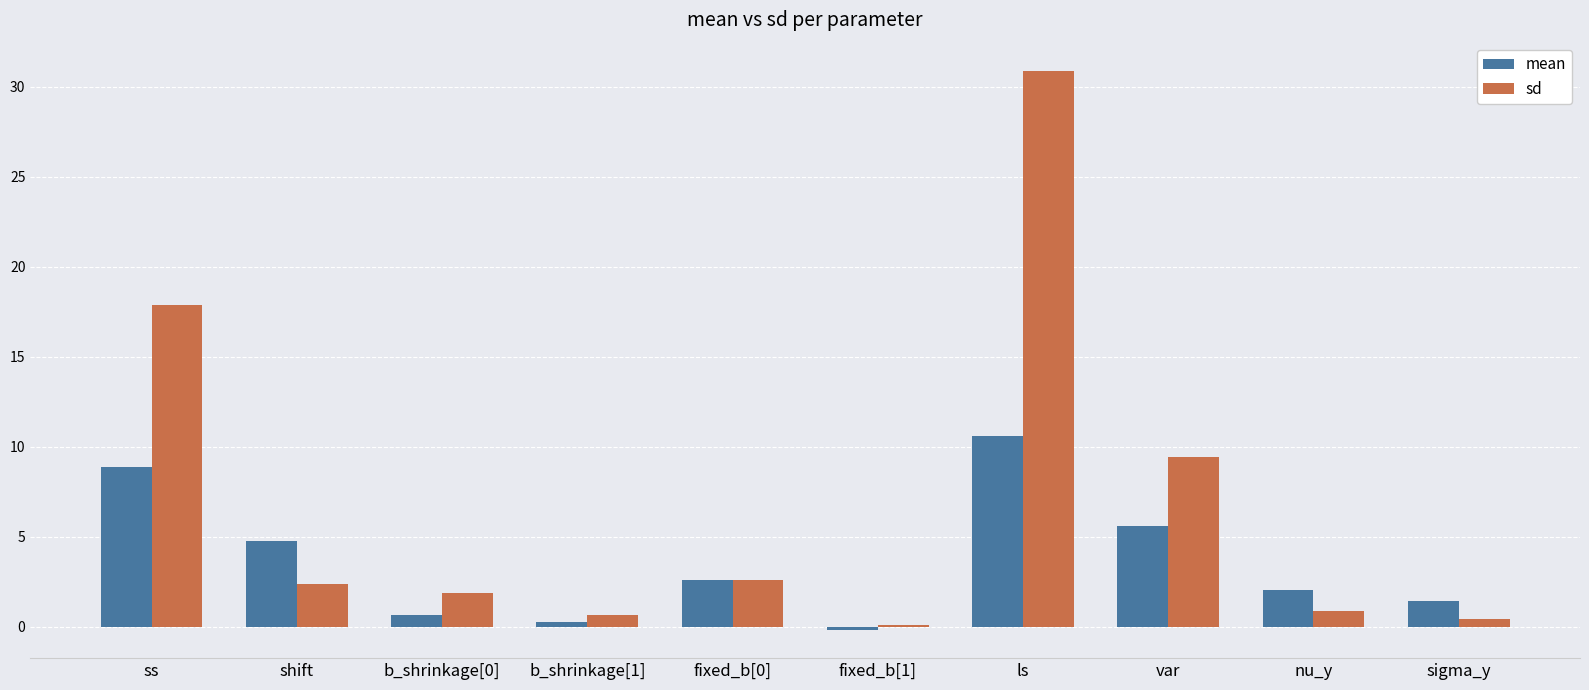

At which label does mean first exceed 2?

ss